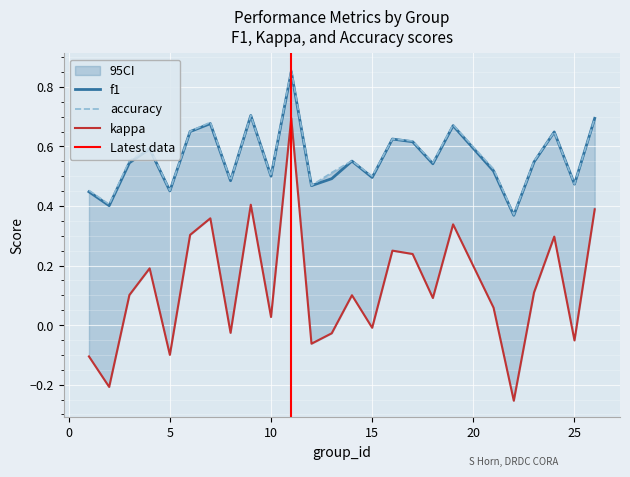

Rank the categories by accuracy value from highest to lowest.

11, 9, 26, 7, 19, 6, 24, 16, 17, 4, 3, 14, 23, 18, 21, 13, 10, 15, 8, 25, 12, 1, 5, 2, 22